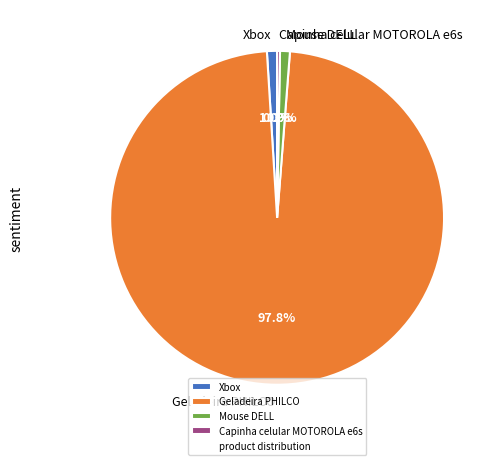

Count the number of slices in the pie.

4